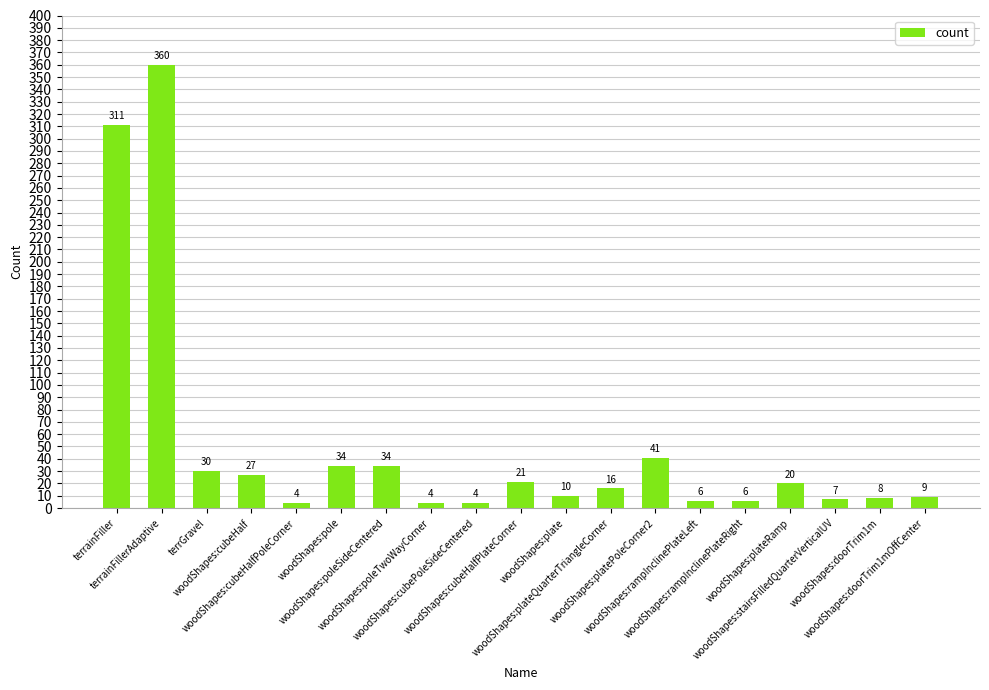

Reading left to right, list all the values displayed in this chart.

311	360	30	27	4	34	34	4	4	21	10	16	41	6	6	20	7	8	9